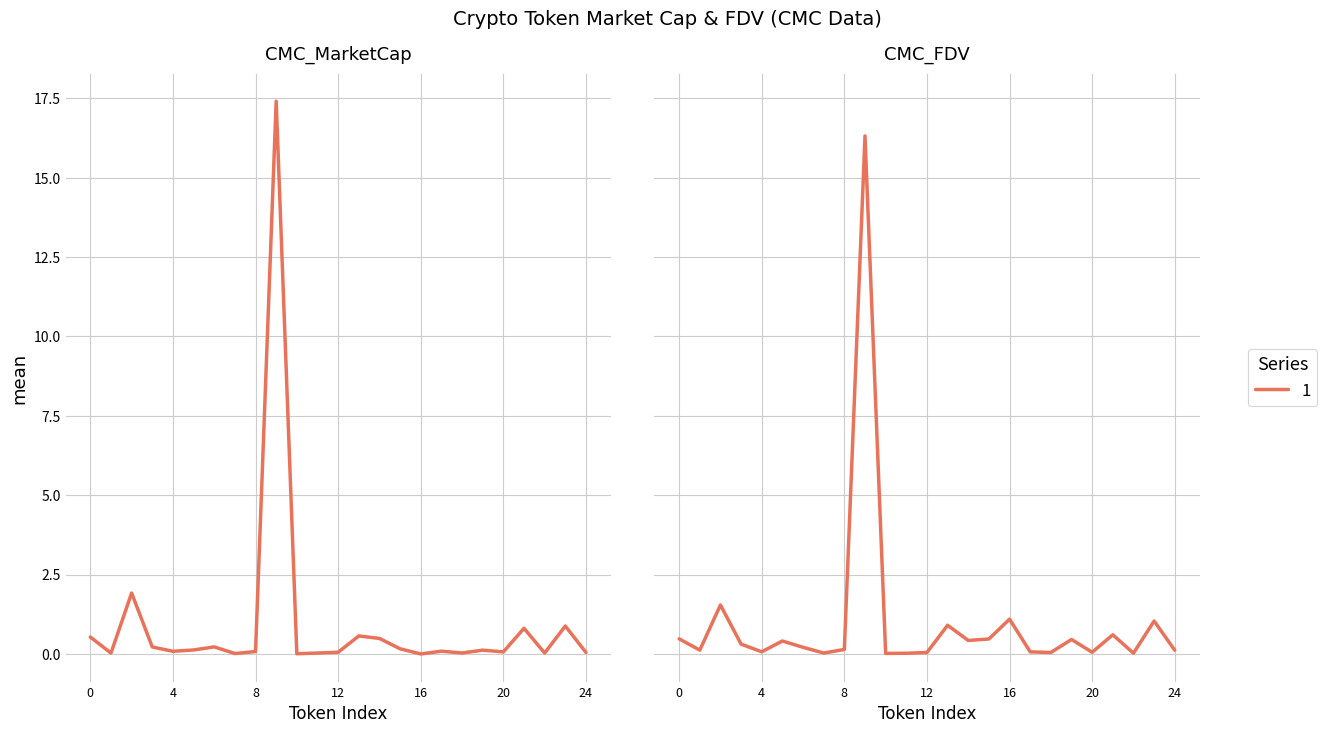

True or false: CMC_MarketCap has a value of 0.2 at delysium.

False